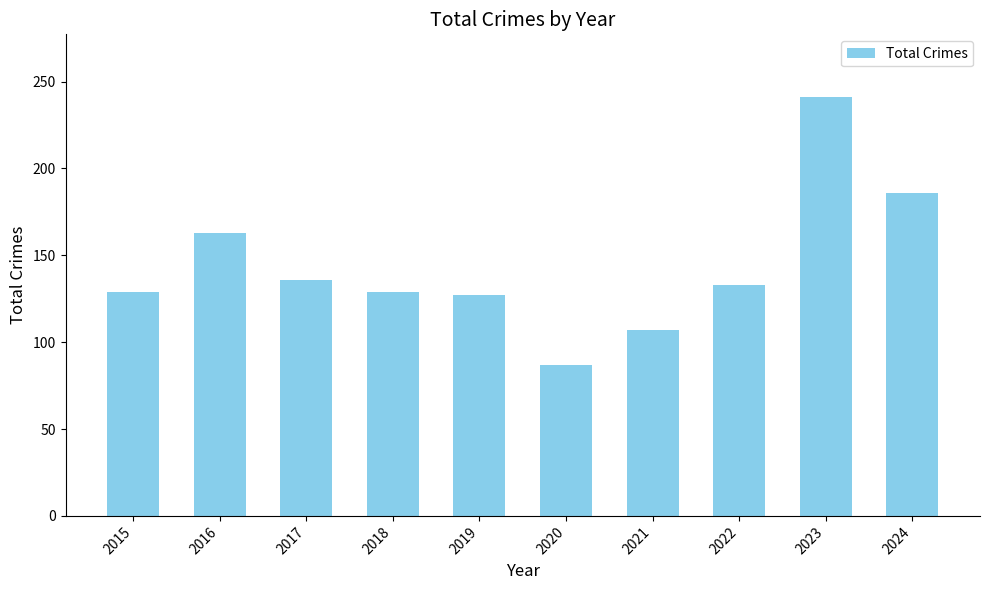

Approximately how many times larger is the value at 2023 compared to 2015?

1.9